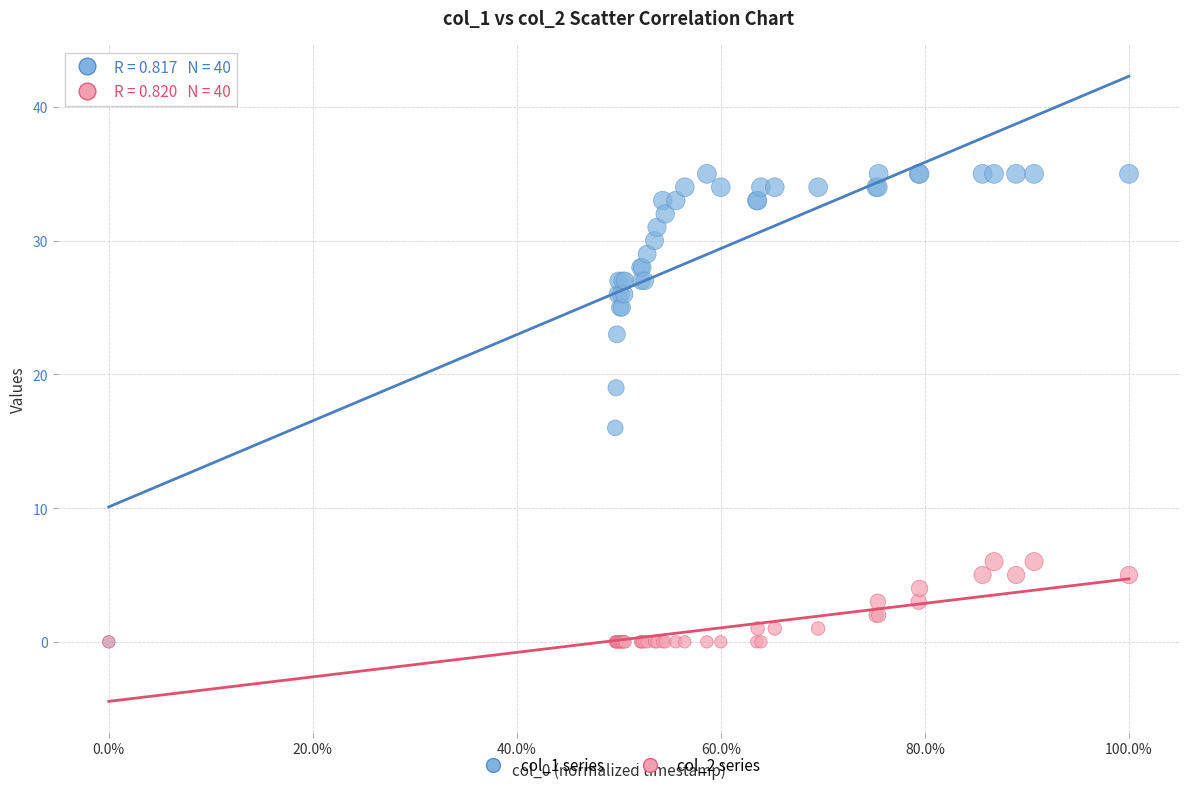

Which series contains the highest Y value?

col_1 series